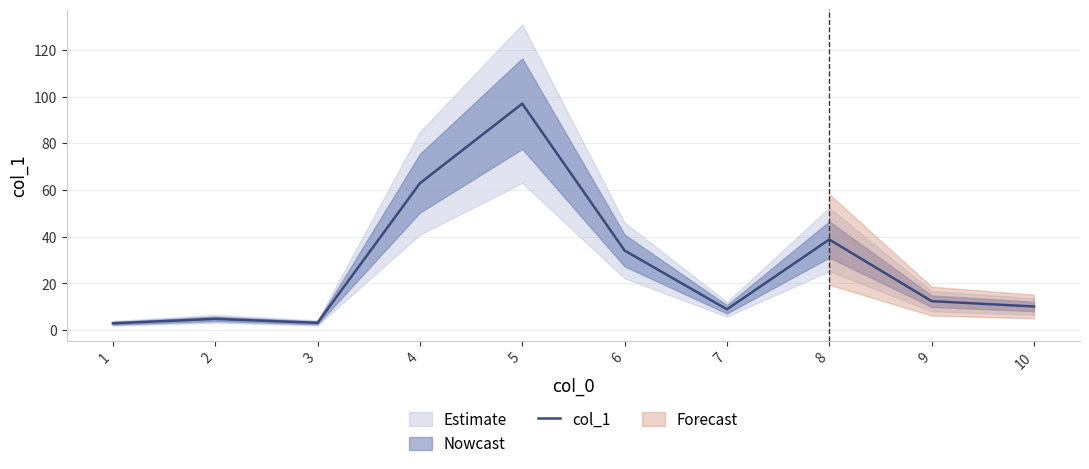

List the labels in order of value, largest first.

5, 4, 8, 6, 9, 10, 7, 2, 3, 1